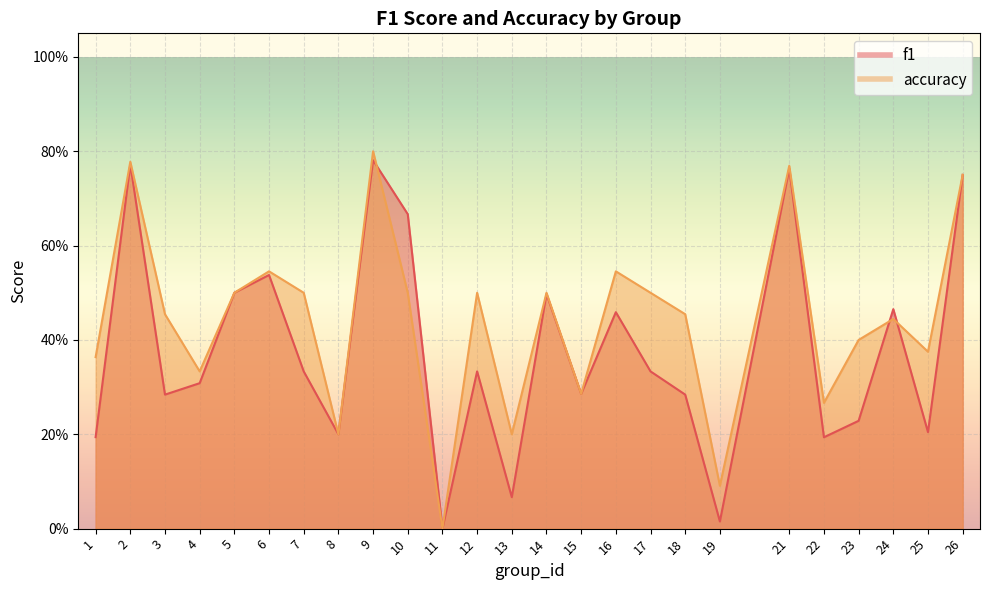

Which category has the lowest value across all series?

11